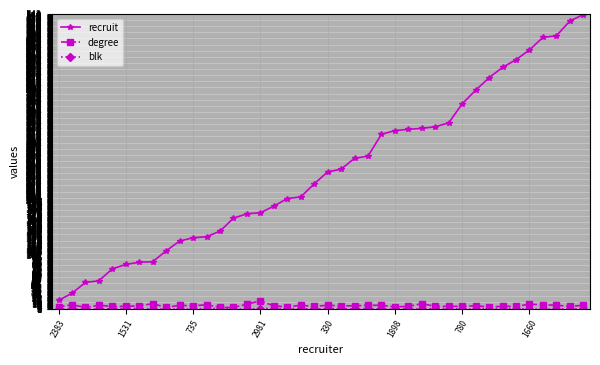

True or false: degree has more than 1 interior local peaks.

True